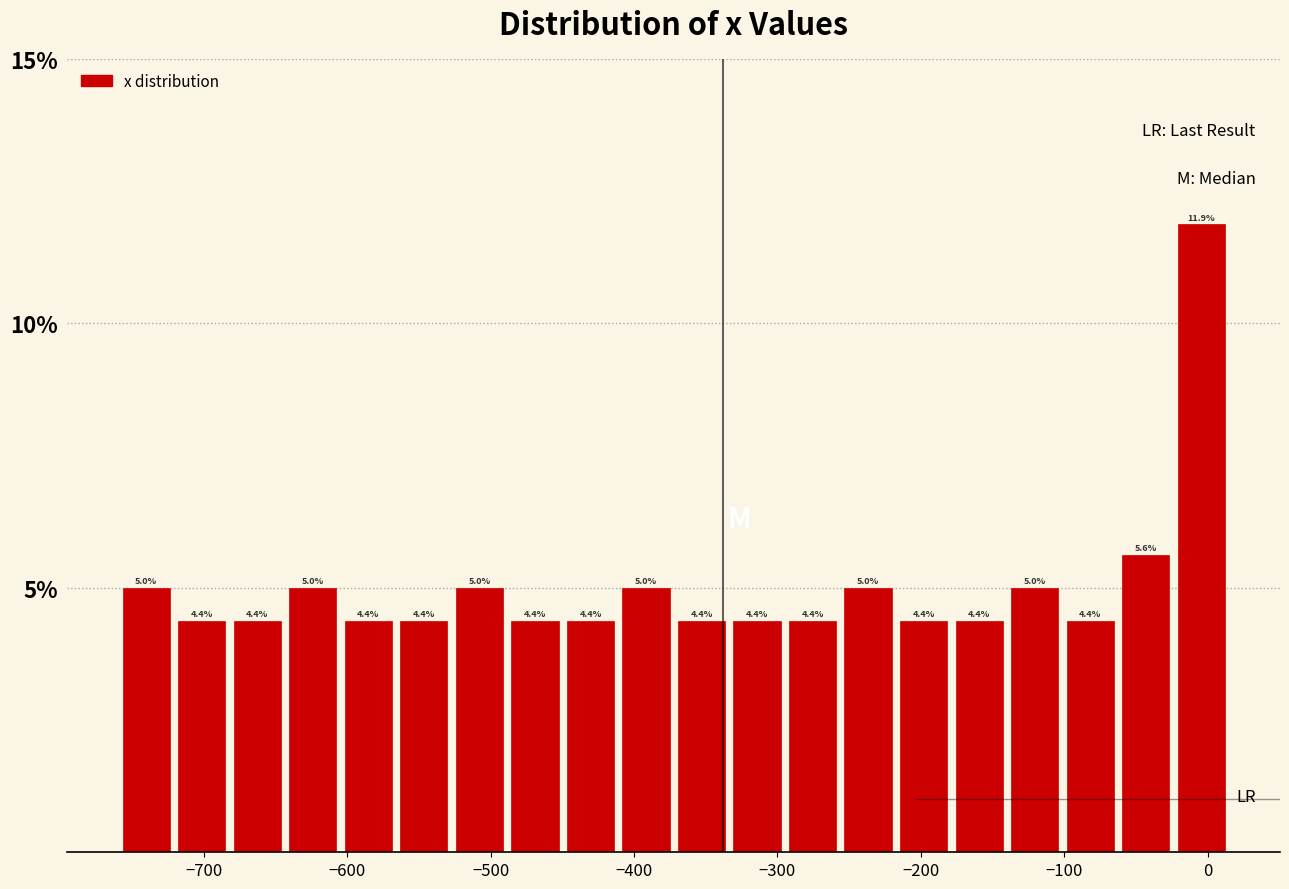

Read against the x-axis, roughly where is the centre of the tallest bar?

0